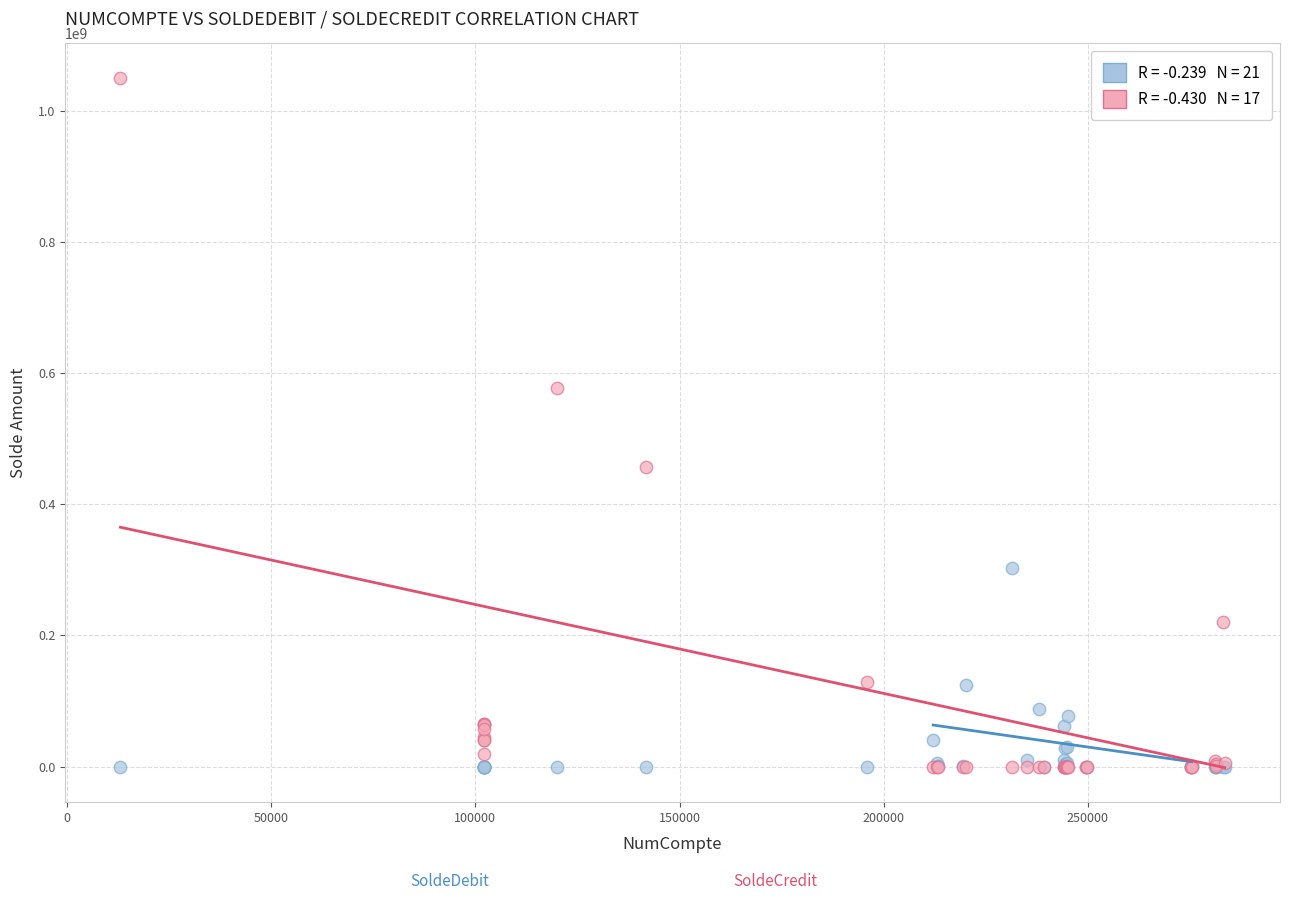

Across all series, what Y value is closest to 525127182?

578005041